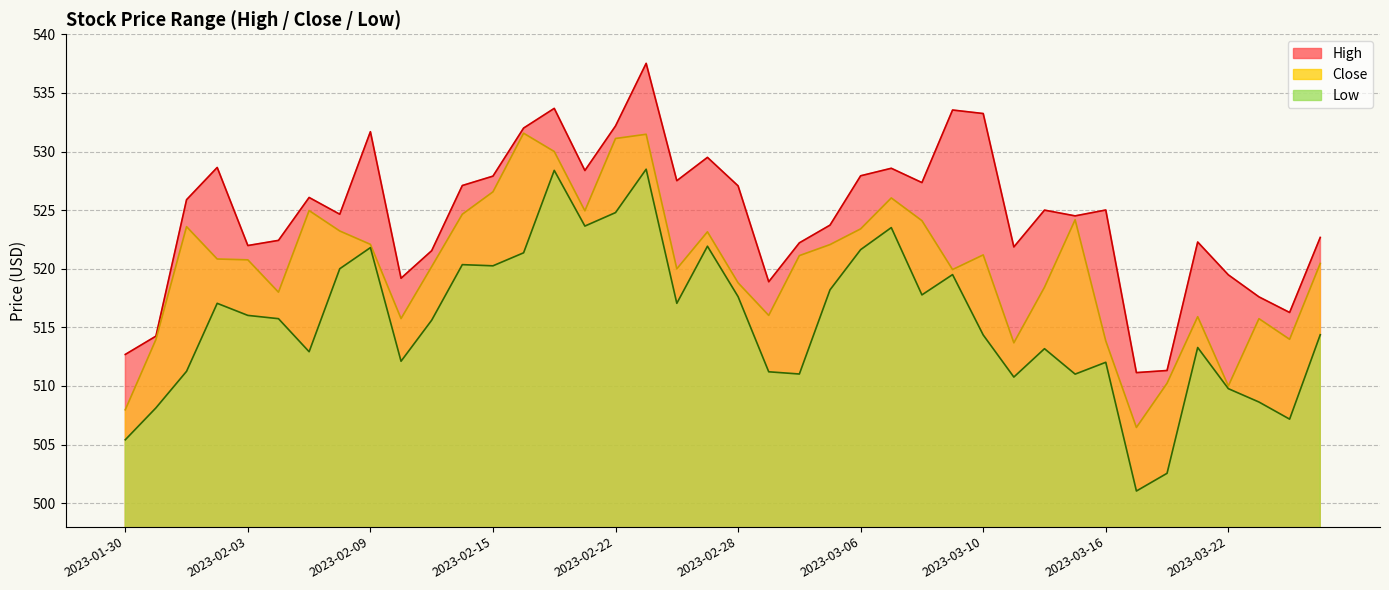

True or false: Low has a value of 672.2 at 2023-01-31.

False